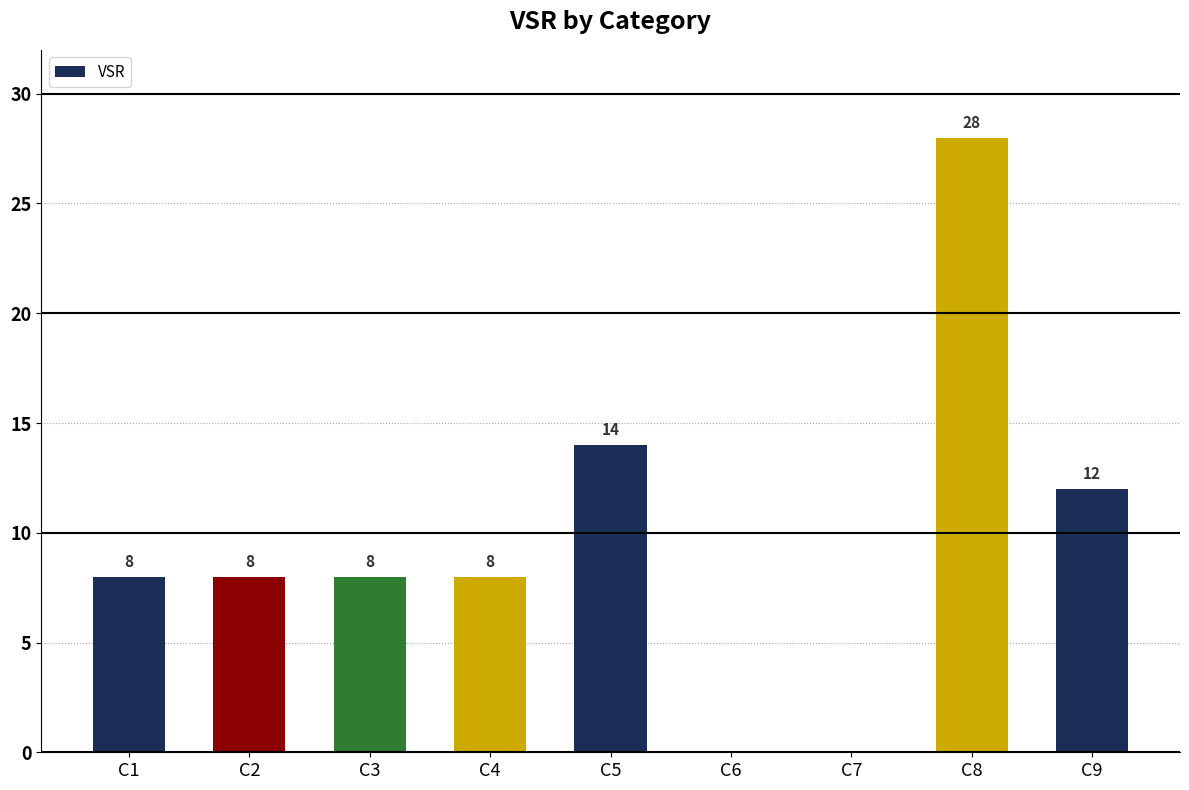

The value at C5 is 22. True or false?

False